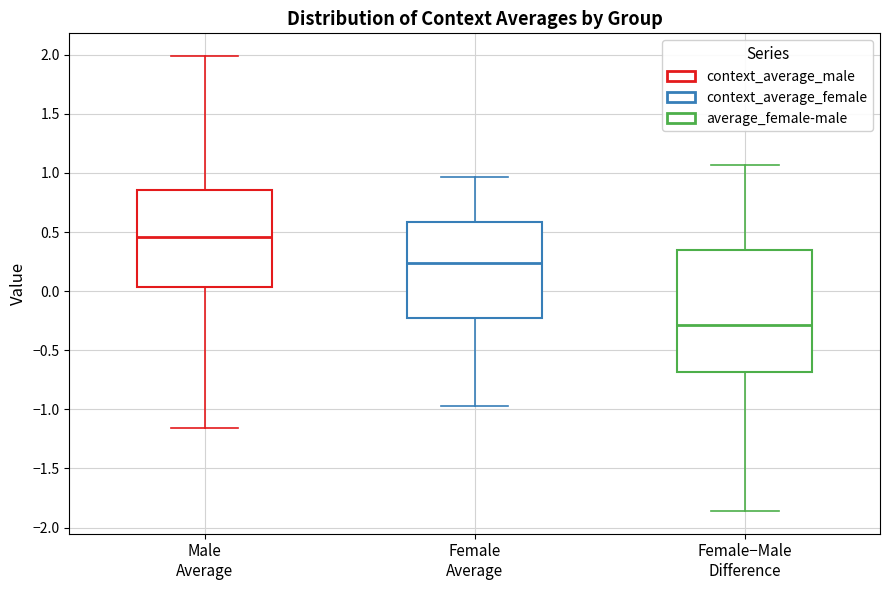

Reading left to right, transcribe this box plot: for each box, give where its median line is, the range the box spans, and where its two whiskers end, as read against the y-axis. The values are not printed on the chart, so give them approximately, as read against the axis.

Male Average: median 0.45, box 0.05 to 0.85, whiskers -1.15 to 2.00
Female Average: median 0.25, box -0.25 to 0.60, whiskers -0.95 to 0.95
Female−Male Difference: median -0.30, box -0.70 to 0.35, whiskers -1.85 to 1.05